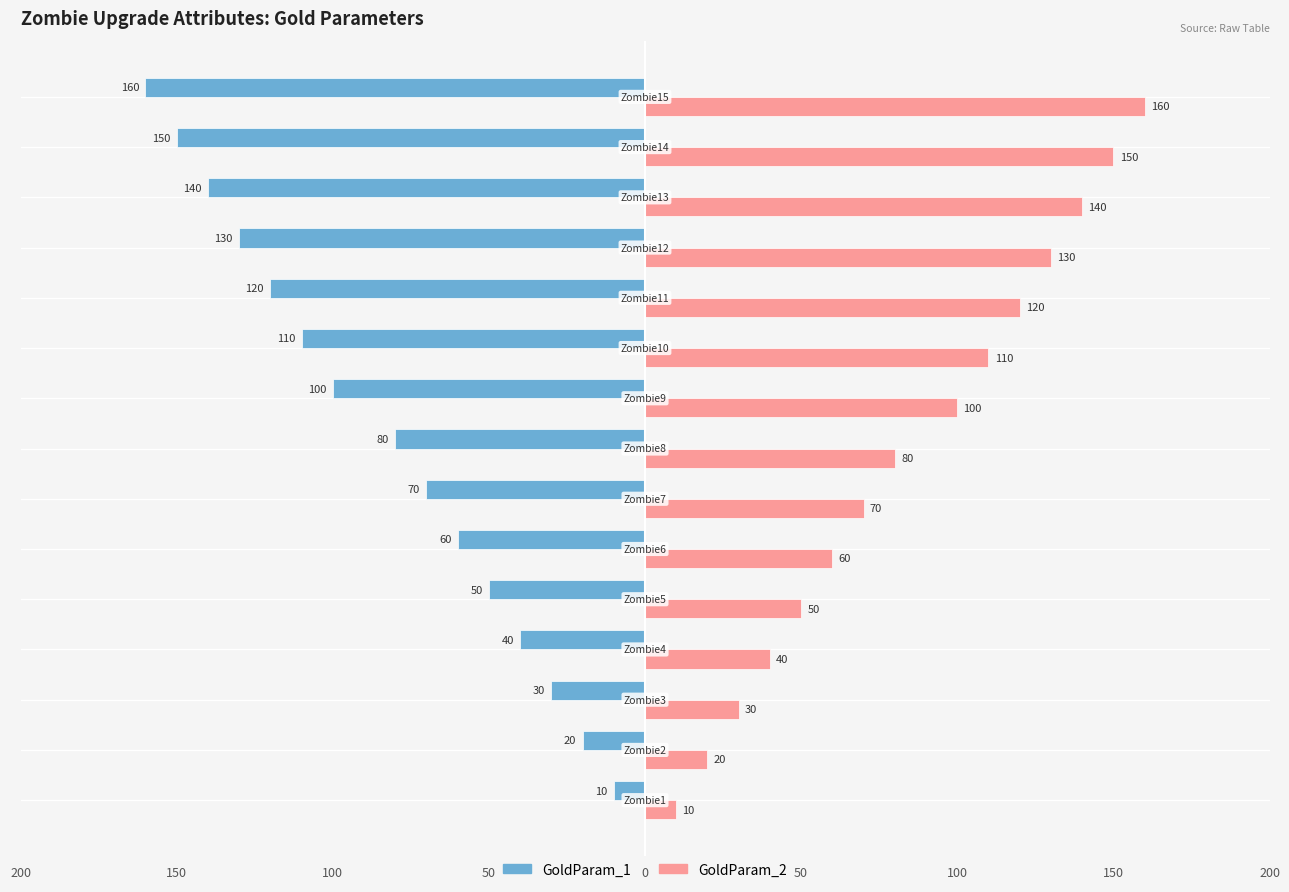

What is the value of the GoldParam_2 bar at the 11th from the left?

120